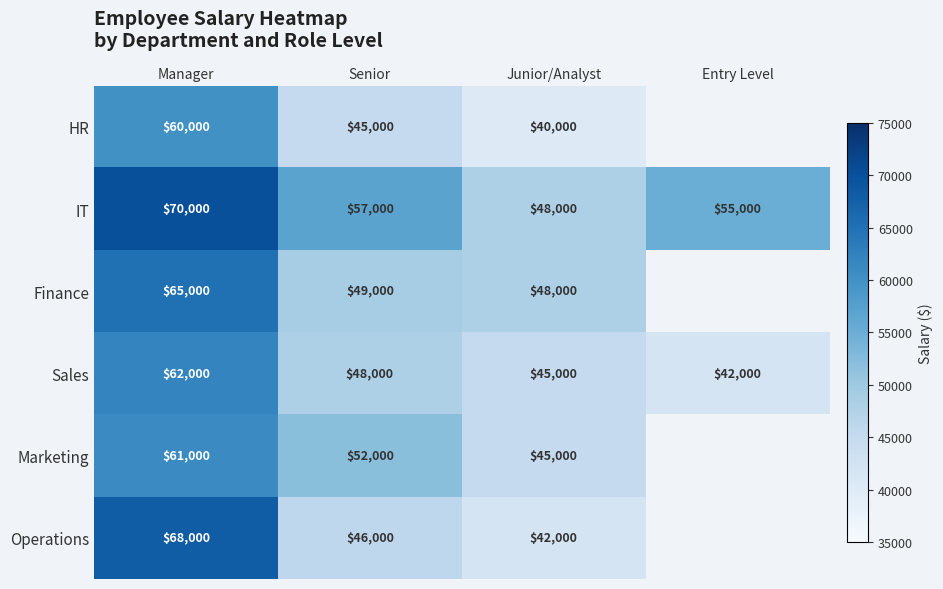

What is the difference between the maximum and minimum values in the IT series?

22000